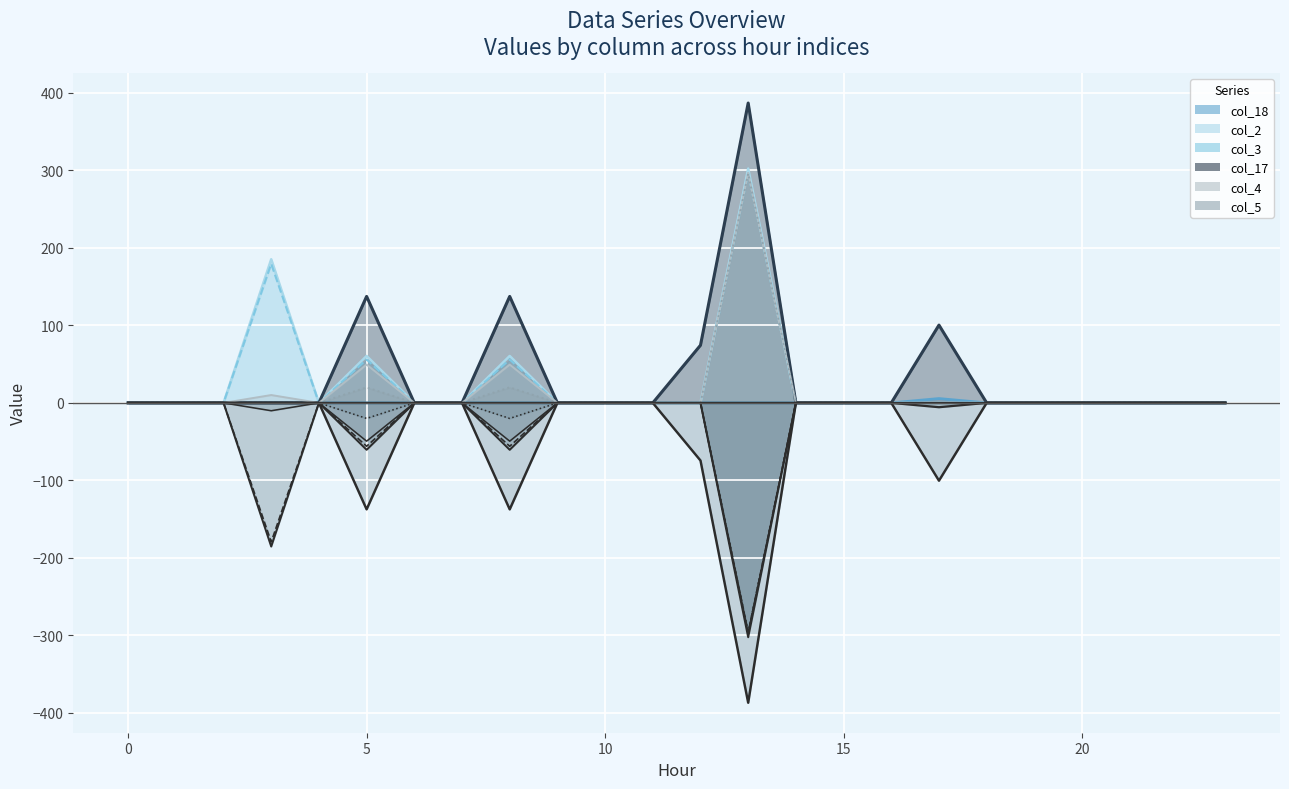

True or false: col_5 and col_4 intersect in this chart.

False